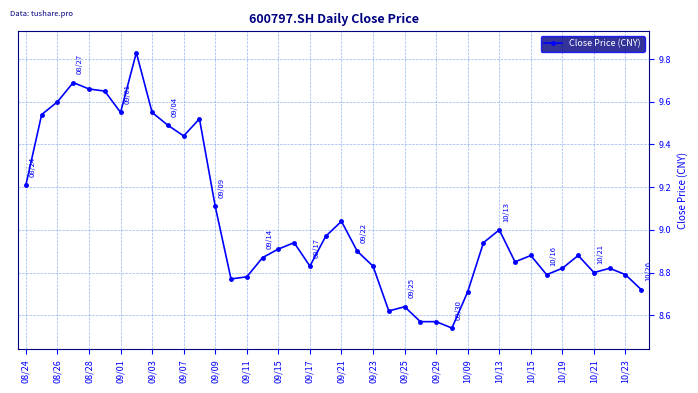

What is the difference between the second highest and second lowest values?

1.1